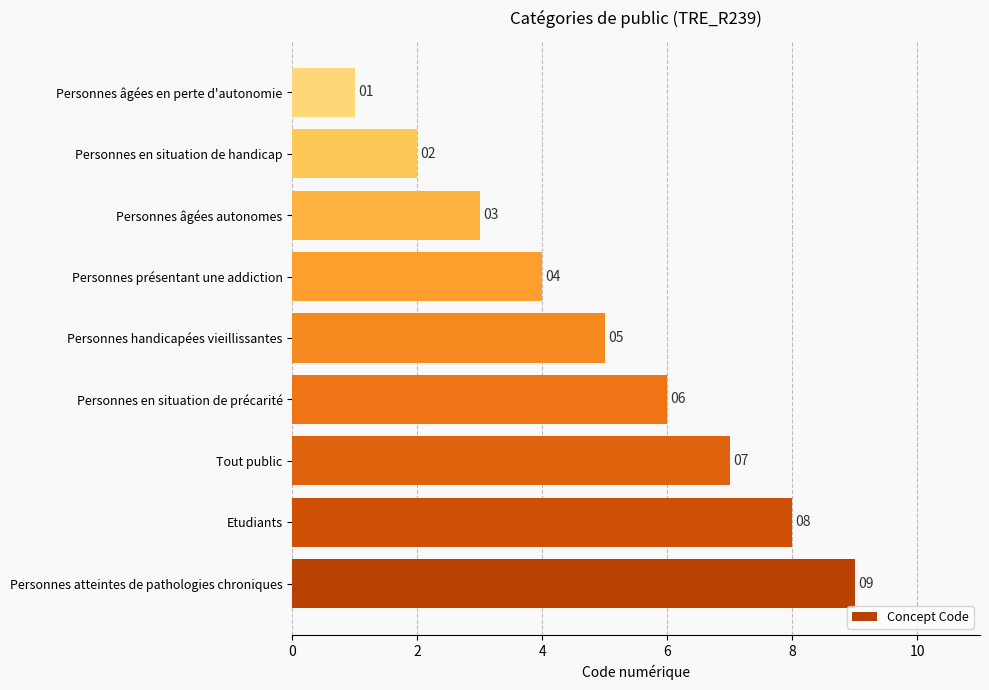

Are the bars grouped side by side (vs. stacked)?

No